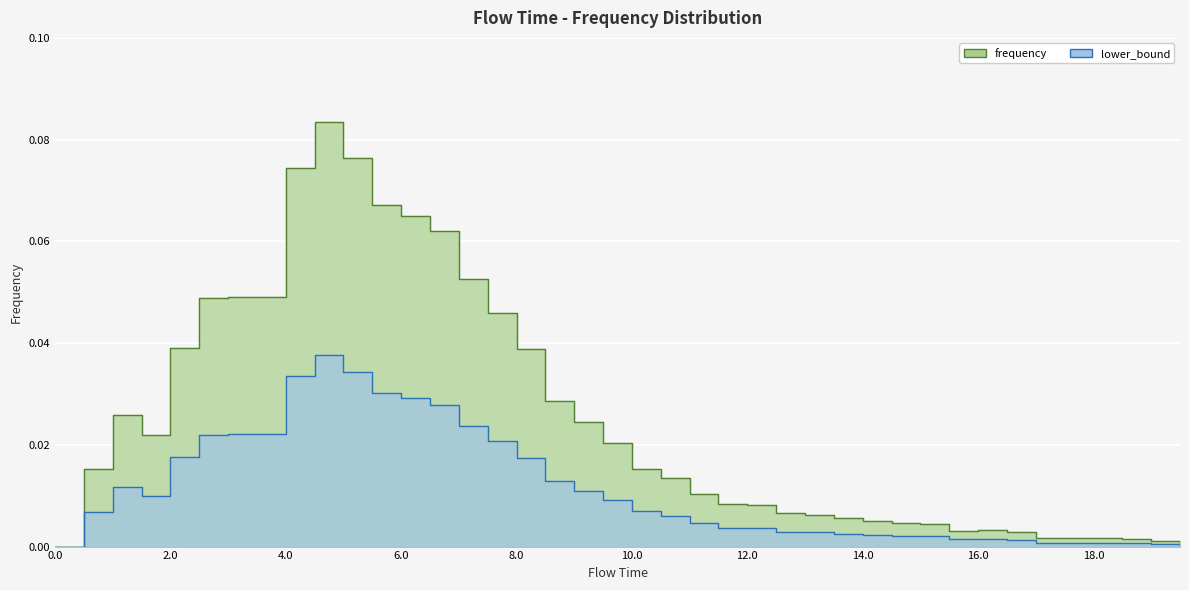

What position from the right is 2.0?

36